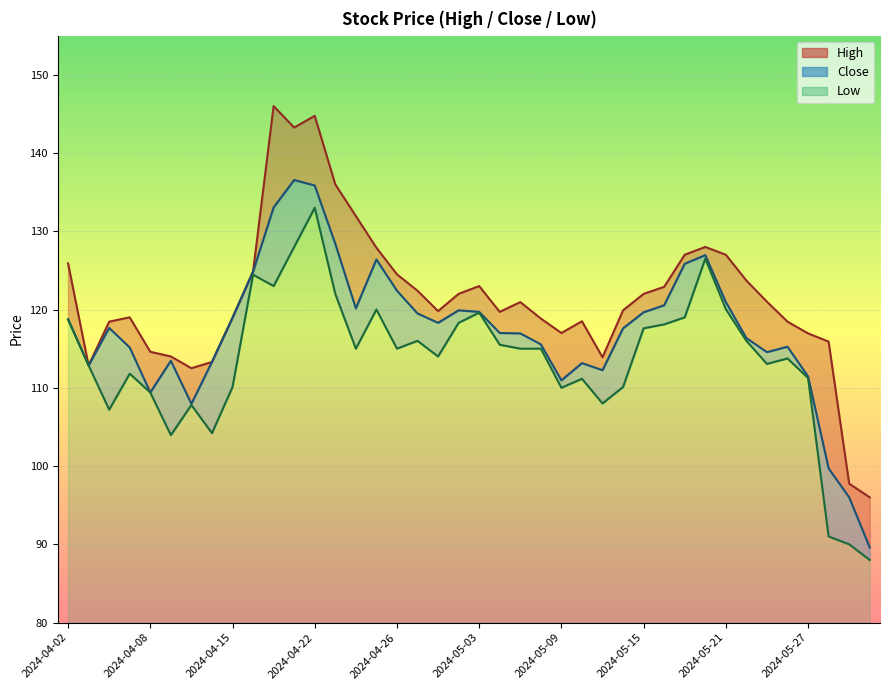

What is the difference between the maximum and minimum values in the High series?

50.0